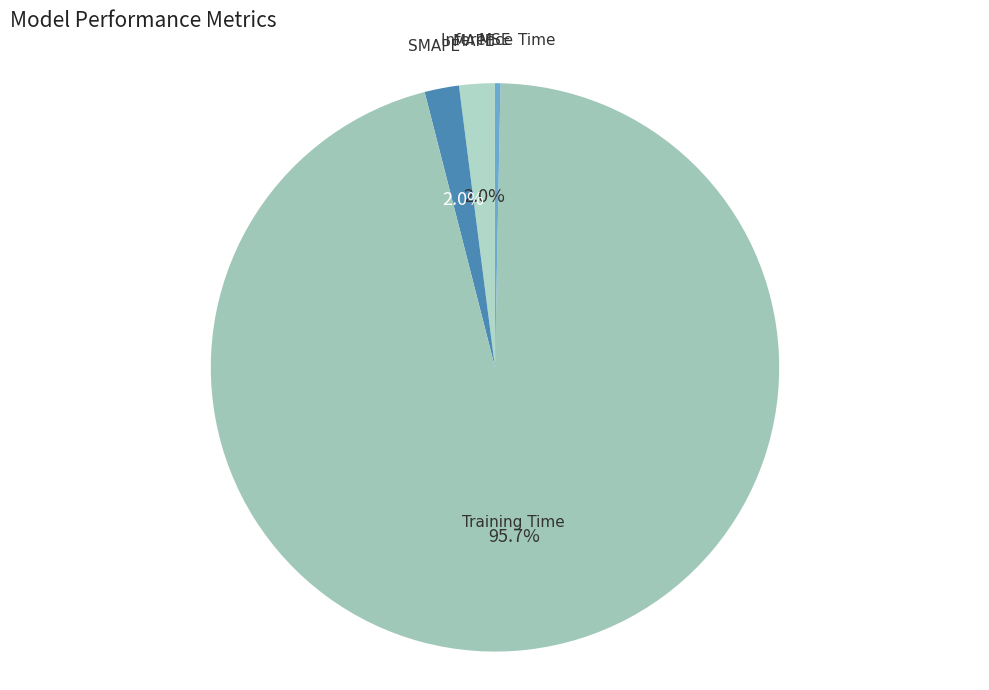

Which slice is the largest?

Training Time